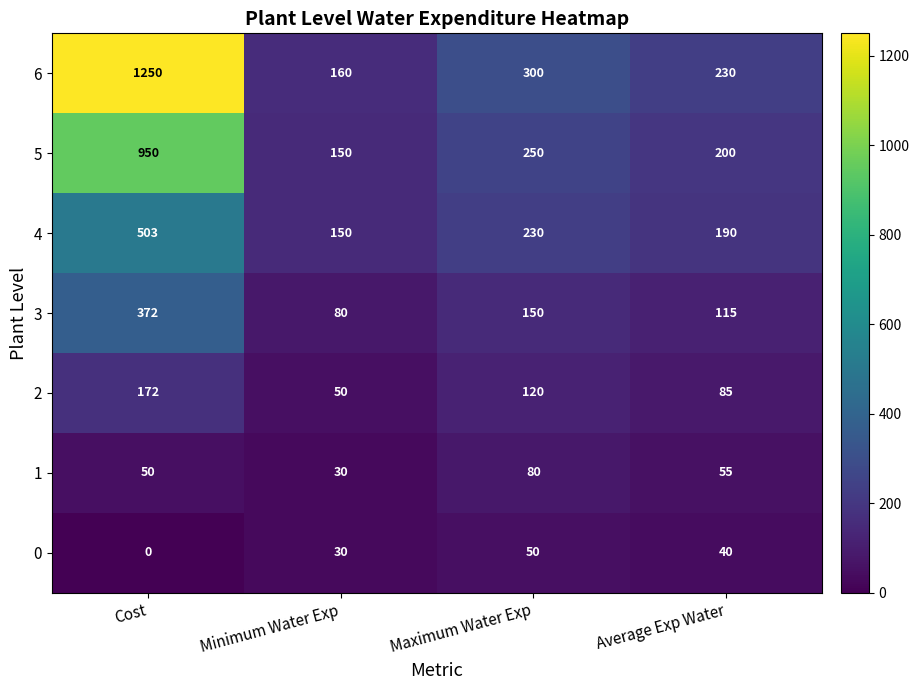

Rank the series at Average Exp Water from highest to lowest value.

6, 5, 4, 3, 2, 1, 0